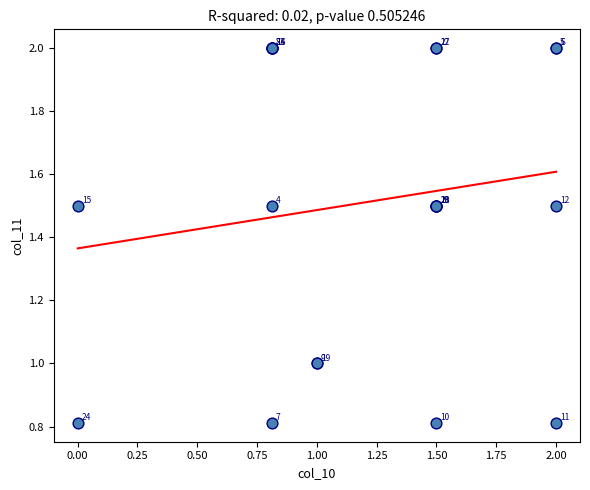

What Y value in the scatter plot is closest to 1?

1.0